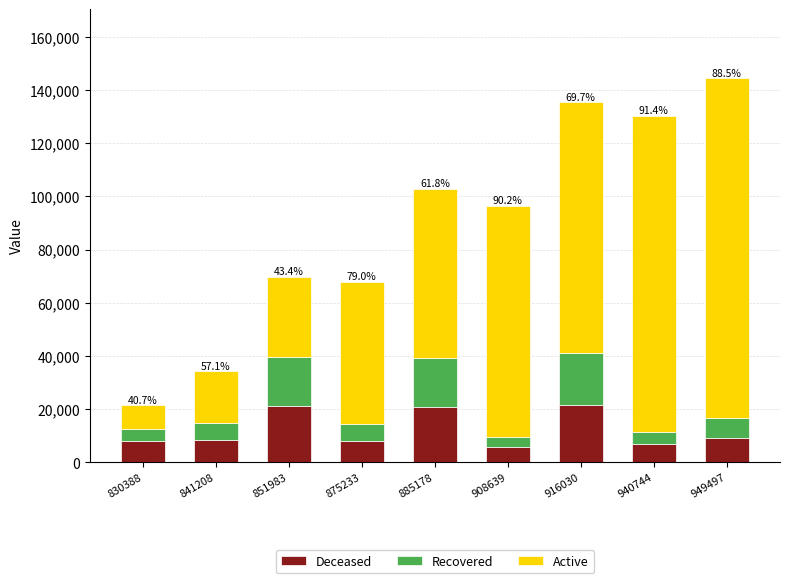

What is the lowest value of the Deceased series?

5663